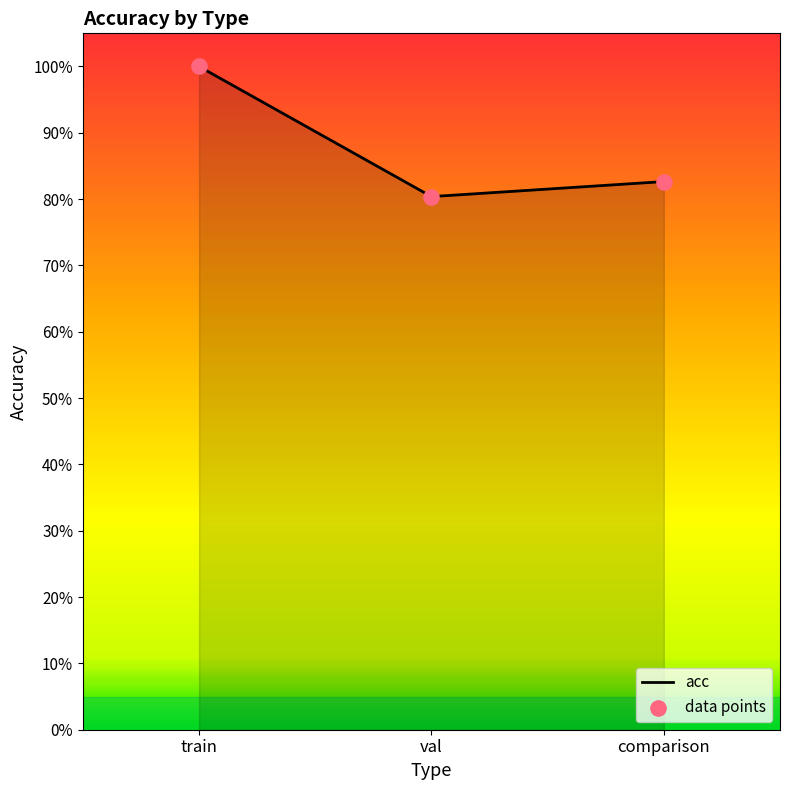

Is this an area chart (filled region under the line)?

Yes